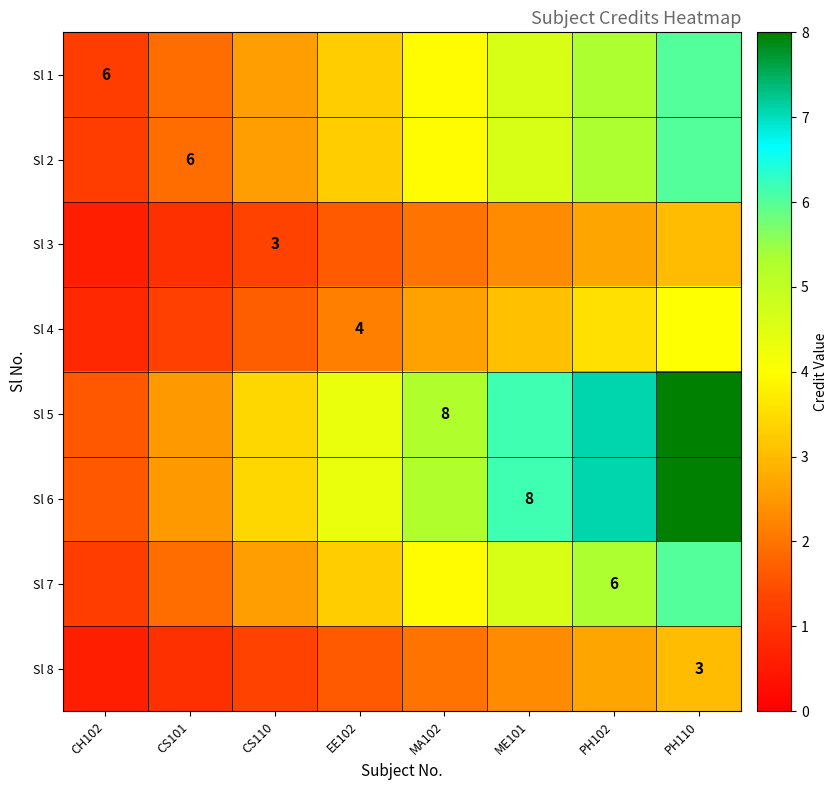

What is the sum of all Sl 8 values?

14.4